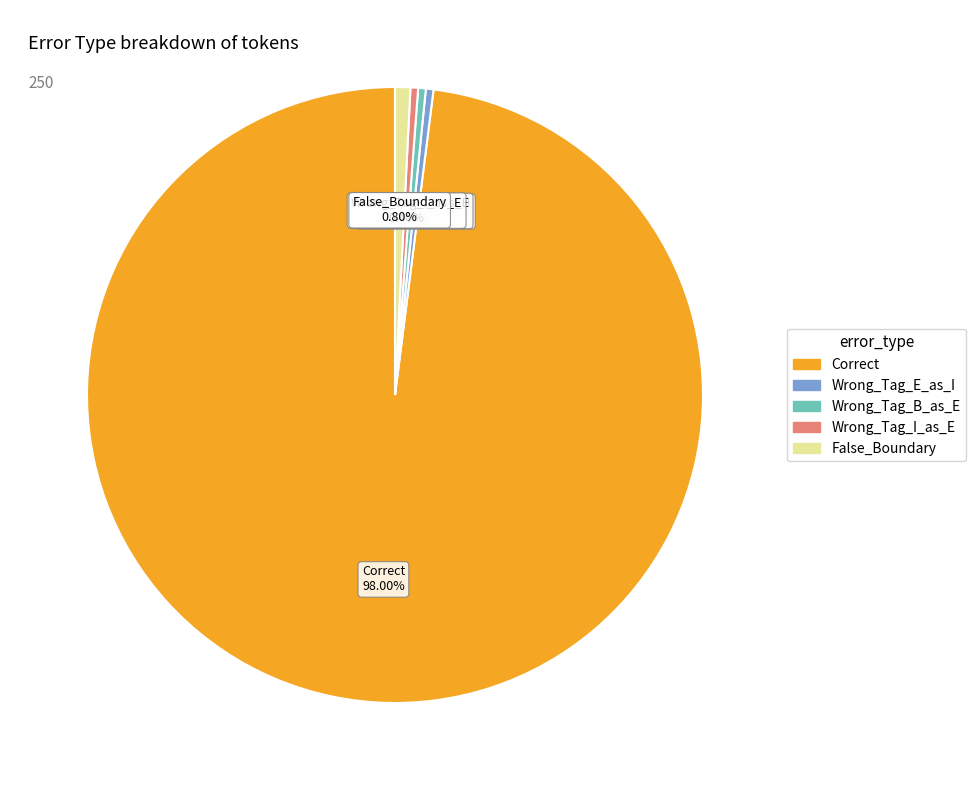

To the nearest percent, what percentage of the pie is False_Boundary?

1%